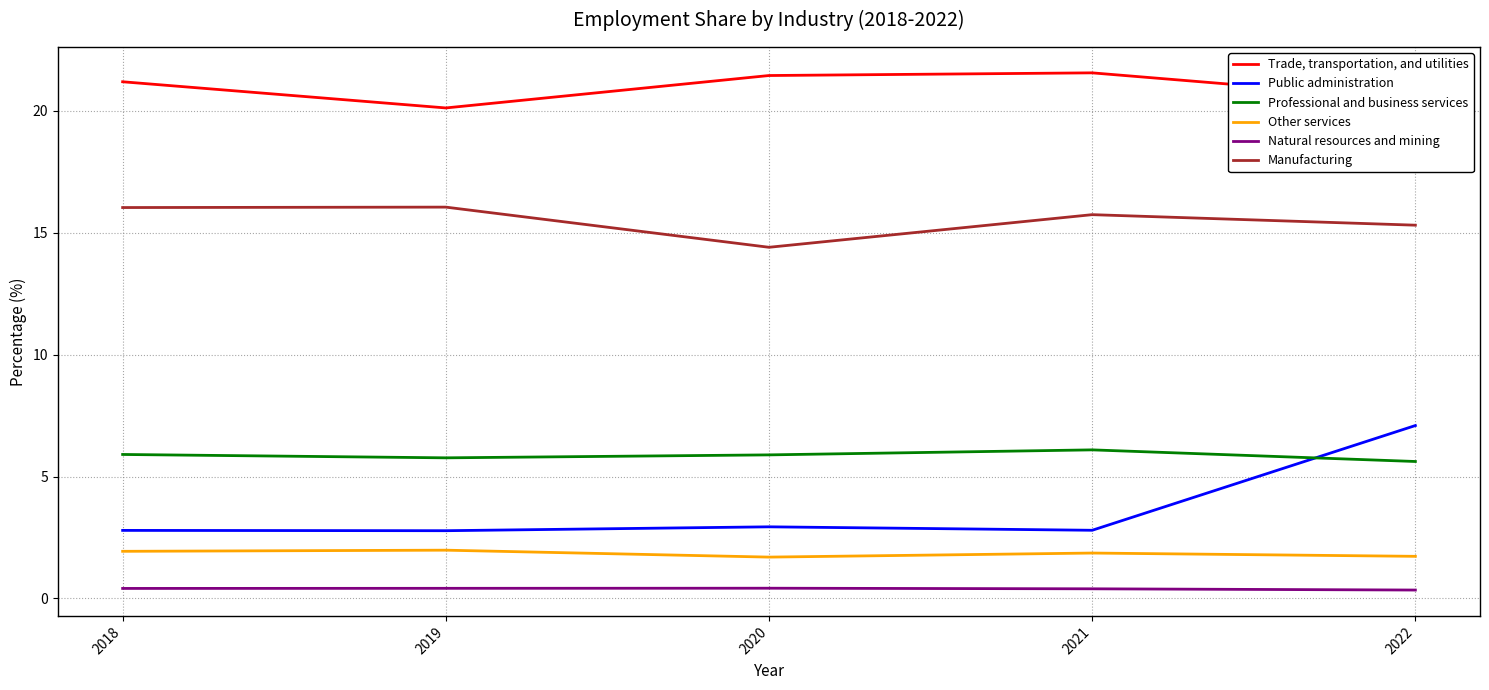

True or false: Manufacturing and Other services intersect in this chart.

False